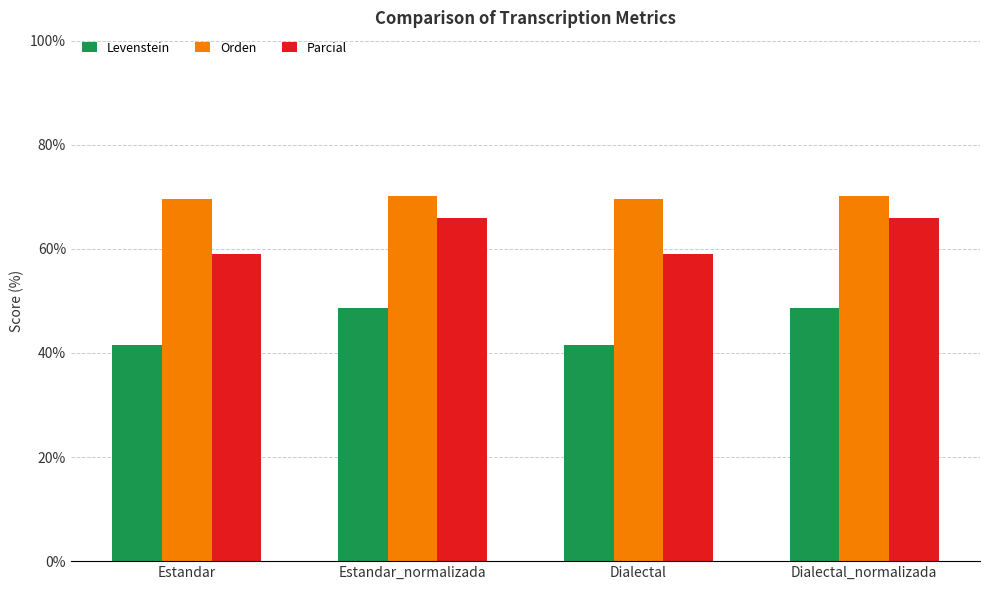

How many data points in Orden are less than 70?

2